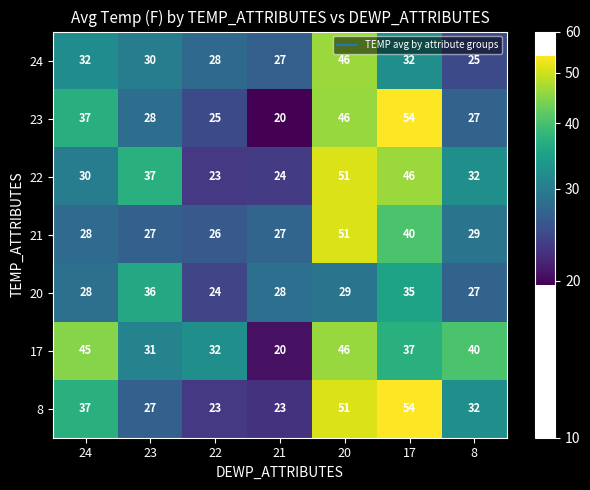

Which series changed the most between 20 and 17?

24